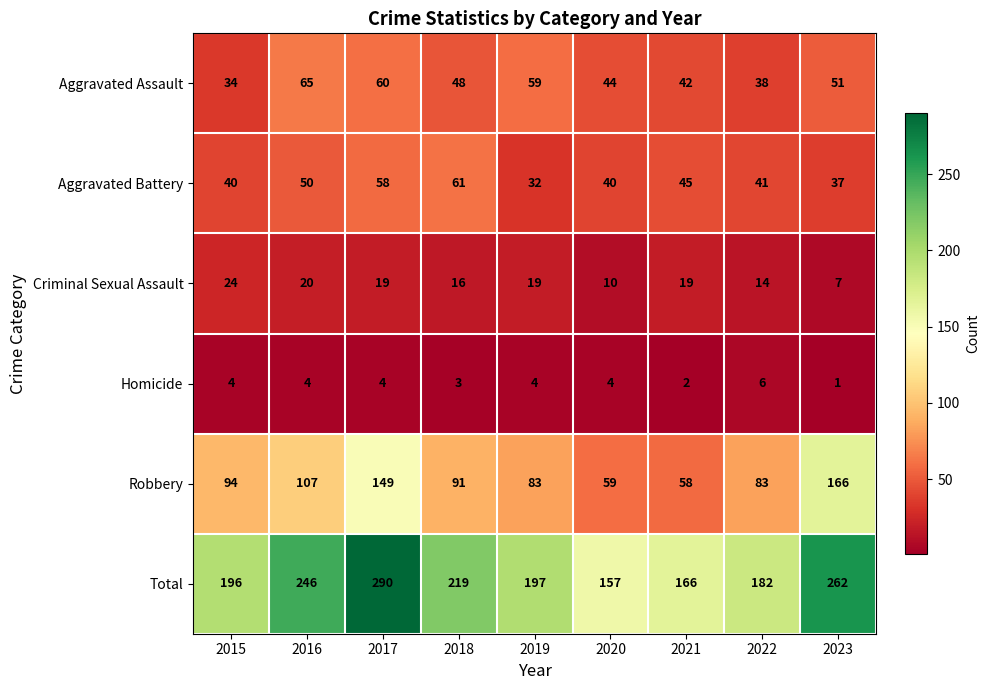

What is the maximum value shown in the chart?

290